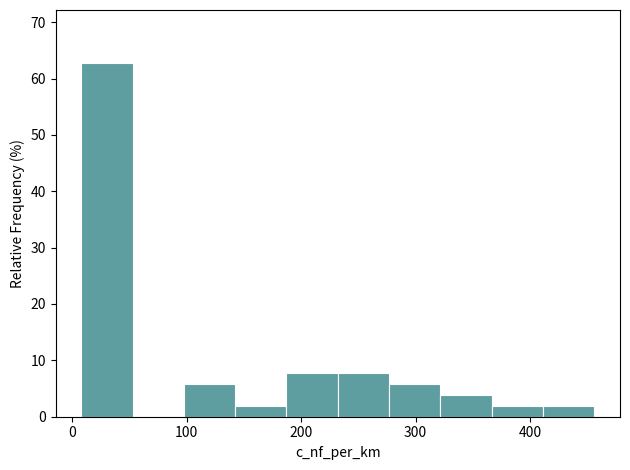

Reading left to right, list every bar in this chart as the range it spans on the x-axis followed by its height. Neither the bar edges nor the heights are printed on the chart, so give them approximately, as read against the axes.

10 to 50: 63
50 to 100: 0
100 to 140: 6
140 to 190: 2
190 to 230: 8
230 to 280: 8
280 to 320: 6
320 to 370: 4
370 to 410: 2
410 to 460: 2